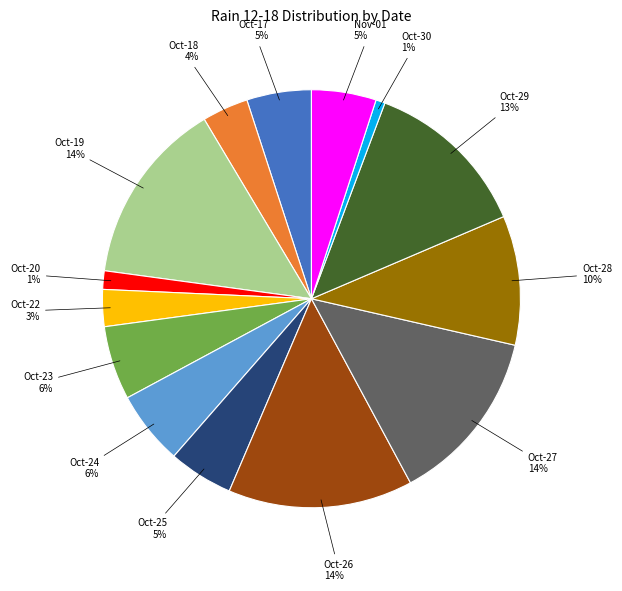

Does Oct-17 account for over 50% of the chart?

No